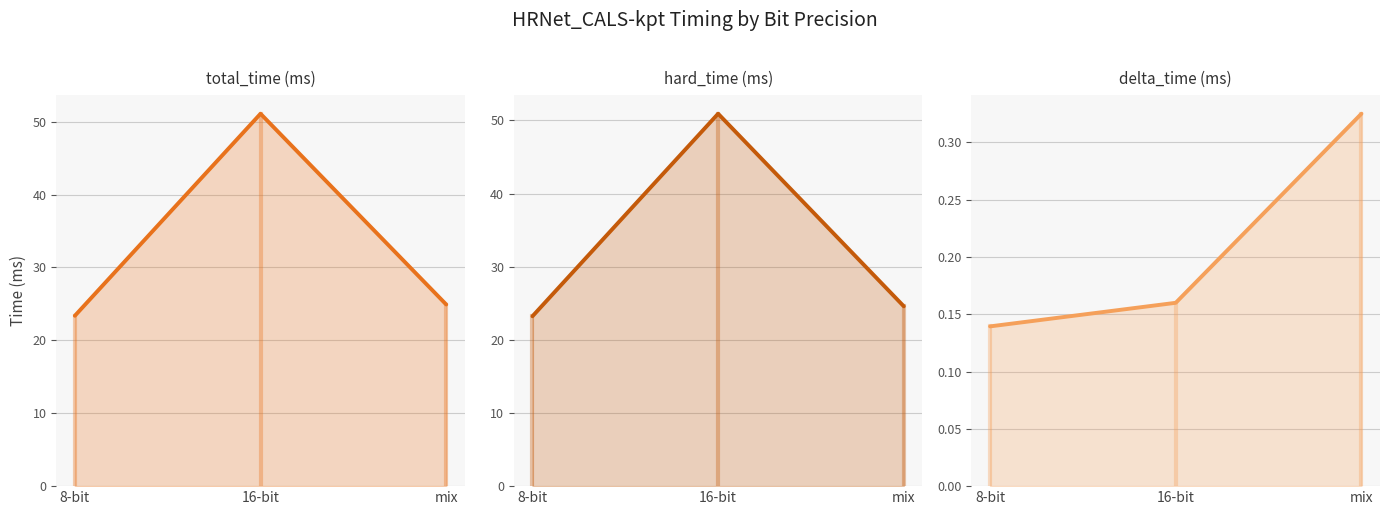

What is the difference between the hard_time (ms) values at 8-bit and 16-bit?

27.7